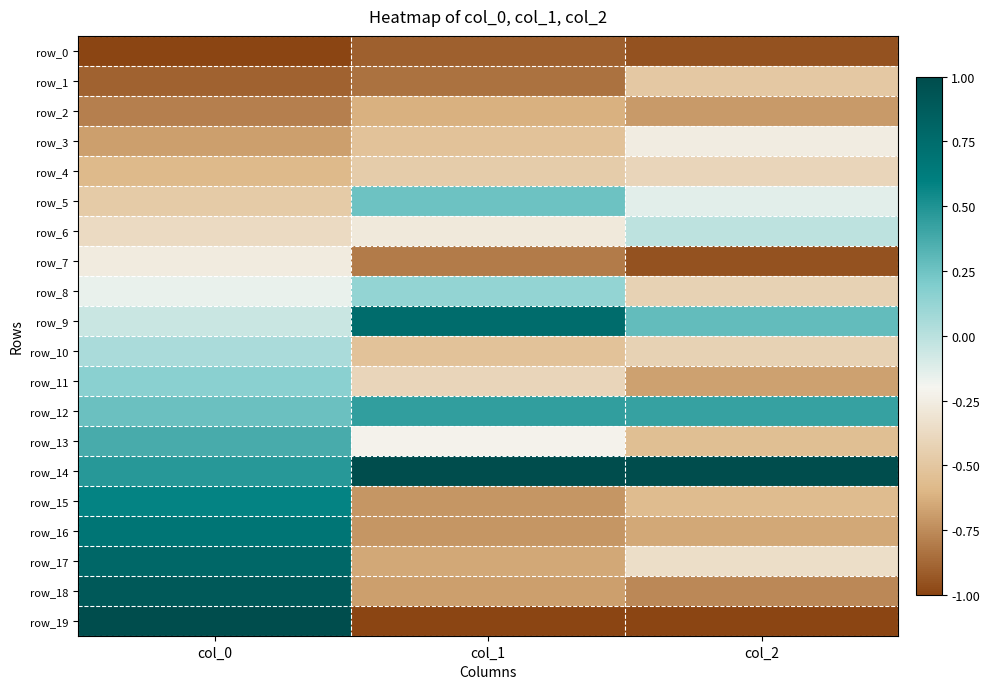

Reading left to right, what are all the values shown in this chart?

row_0: col_0=-1.0	col_1=-0.9	col_2=-0.9
row_1: col_0=-0.9	col_1=-0.8	col_2=-0.5
row_2: col_0=-0.8	col_1=-0.6	col_2=-0.7
row_3: col_0=-0.7	col_1=-0.5	col_2=-0.3
row_4: col_0=-0.6	col_1=-0.5	col_2=-0.4
row_5: col_0=-0.5	col_1=0.2	col_2=-0.1
row_6: col_0=-0.4	col_1=-0.3	col_2=-0.0
row_7: col_0=-0.3	col_1=-0.8	col_2=-0.9
row_8: col_0=-0.2	col_1=0.1	col_2=-0.4
row_9: col_0=-0.1	col_1=0.8	col_2=0.3
row_10: col_0=0.1	col_1=-0.5	col_2=-0.4
row_11: col_0=0.2	col_1=-0.4	col_2=-0.7
row_12: col_0=0.3	col_1=0.4	col_2=0.4
row_13: col_0=0.4	col_1=-0.2	col_2=-0.6
row_14: col_0=0.5	col_1=1.0	col_2=1.0
row_15: col_0=0.6	col_1=-0.7	col_2=-0.6
row_16: col_0=0.7	col_1=-0.7	col_2=-0.7
row_17: col_0=0.8	col_1=-0.7	col_2=-0.3
row_18: col_0=0.9	col_1=-0.7	col_2=-0.8
row_19: col_0=1.0	col_1=-1.0	col_2=-1.0